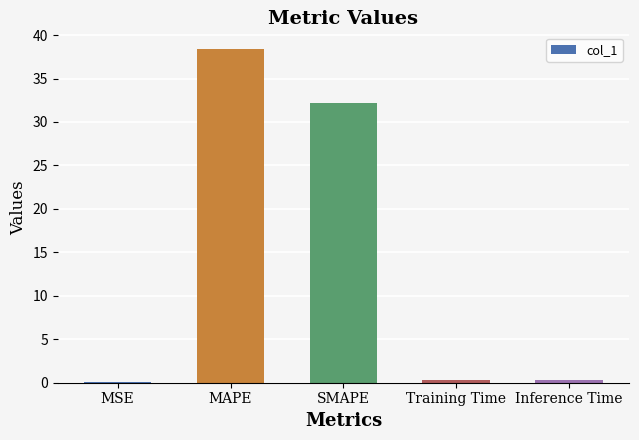

What is the maximum value shown in the chart?

38.4